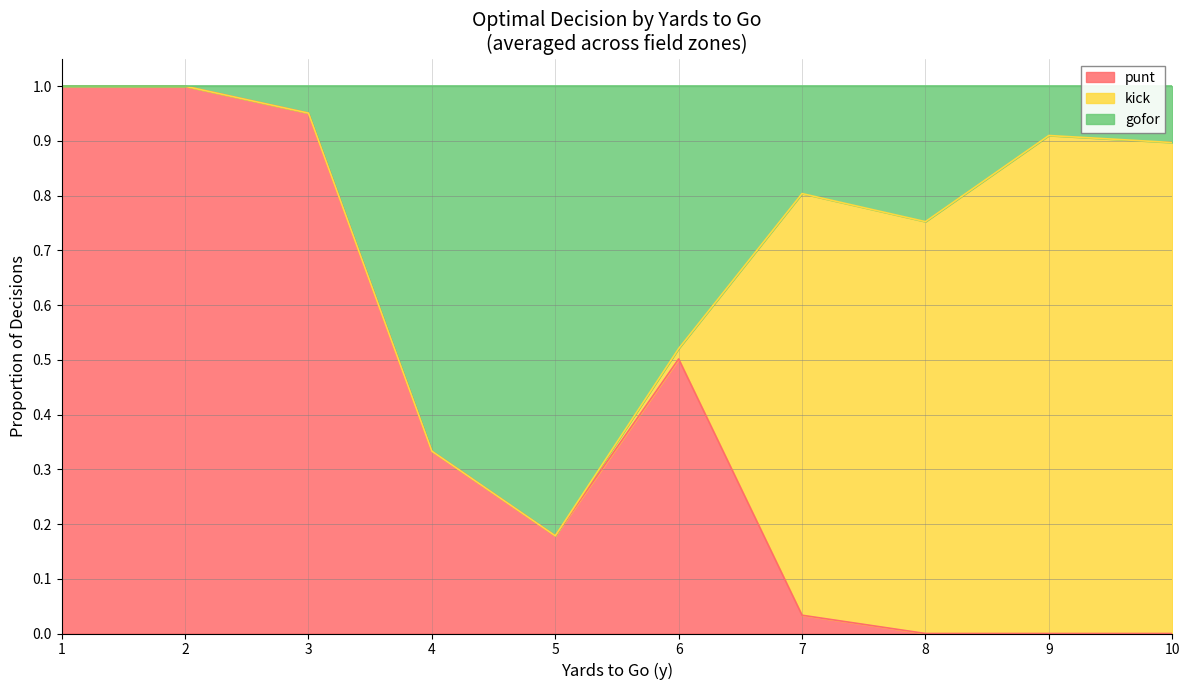

Is it true that punt equals 1.0 at 1?

True